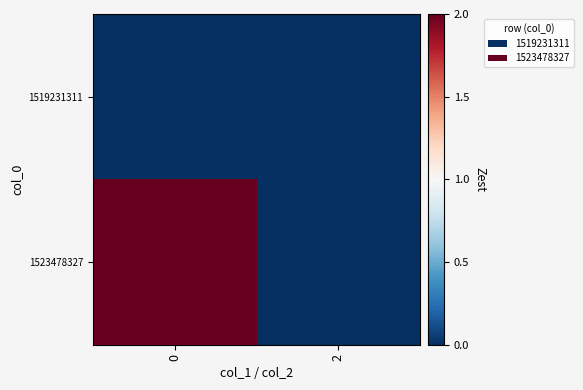

Reading left to right, what are all the values shown in this chart?

1519231311: 0=0	2=0
1523478327: 0=2	2=0